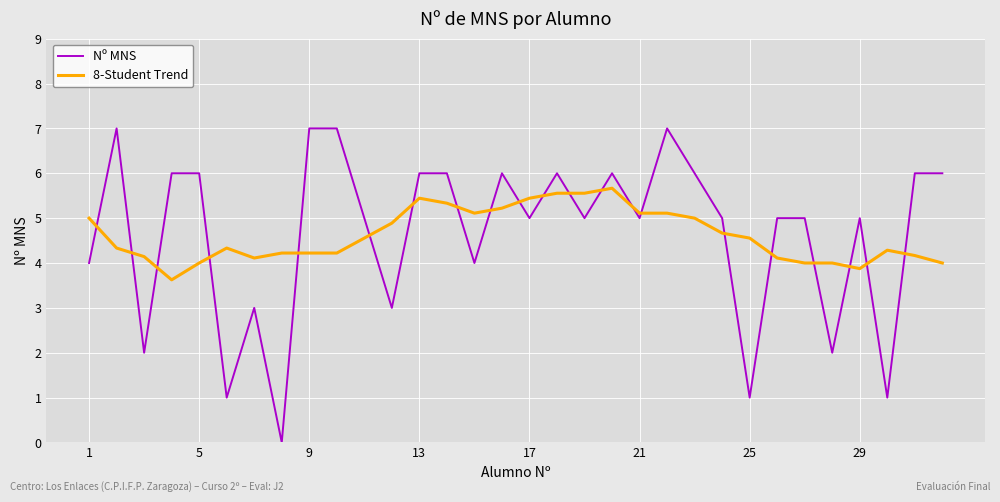

Rank the series by their maximum value, from highest to lowest.

Nº MNS, 8-Student Trend